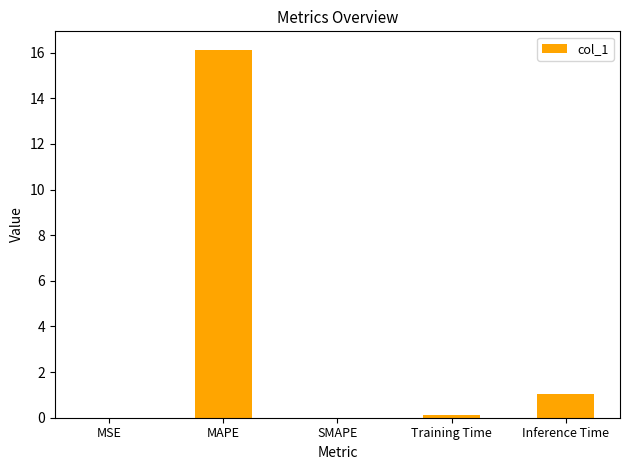

Count the number of categories in the chart.

5